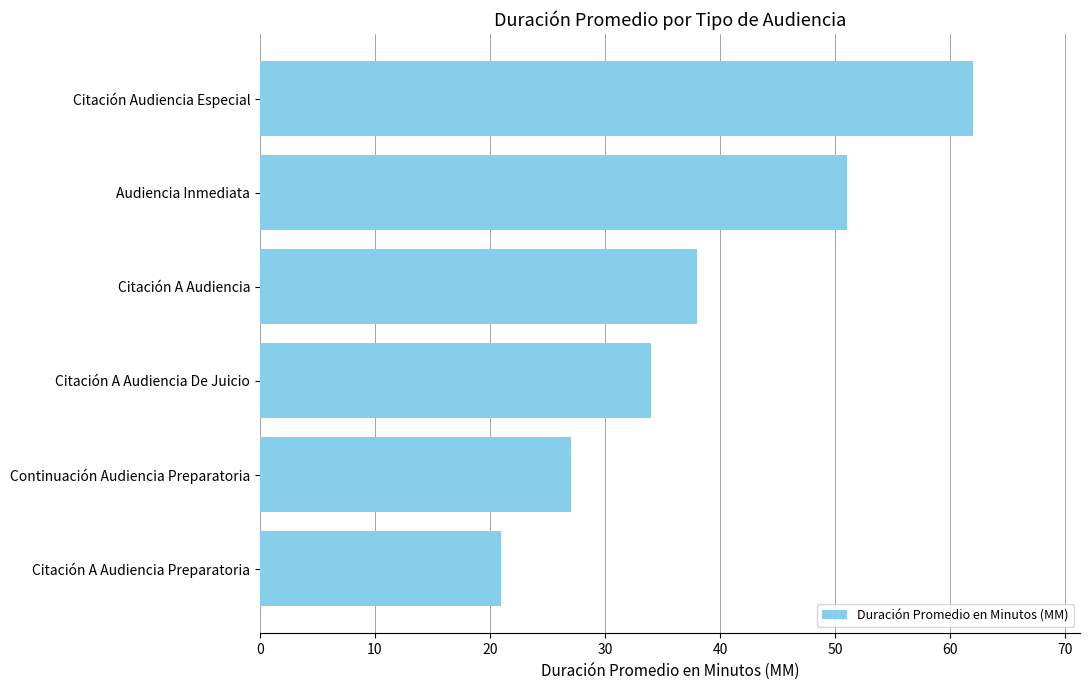

Read the value at Continuación Audiencia Preparatoria, to the nearest 10.

30